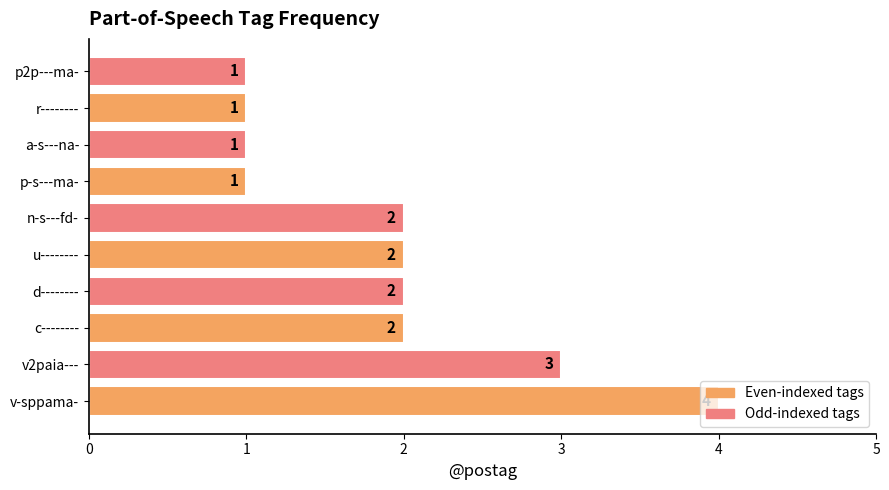

What is the greatest value displayed?

4